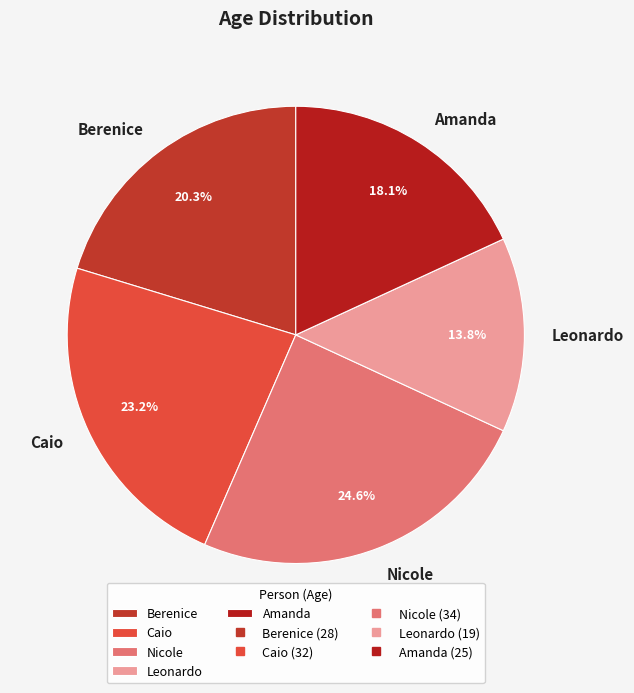

True or false: Nicole accounts for 25% of the total.

True